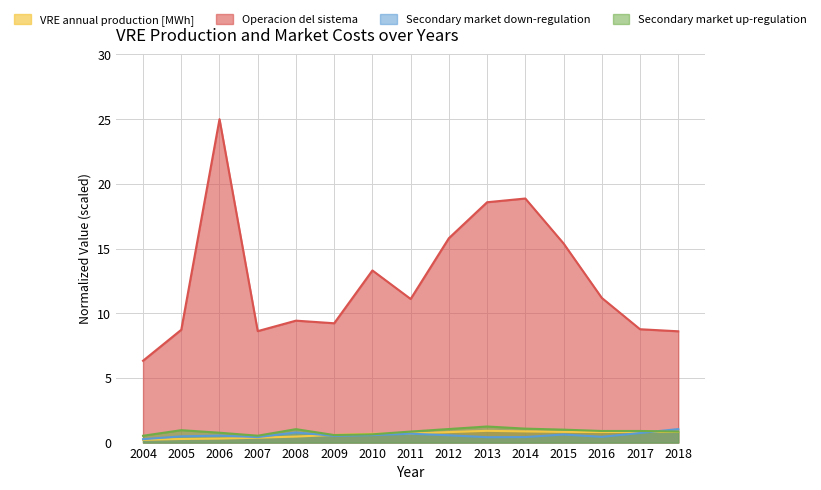

True or false: VRE annual production [MWh] and Secondary market up-regulation intersect in this chart.

True